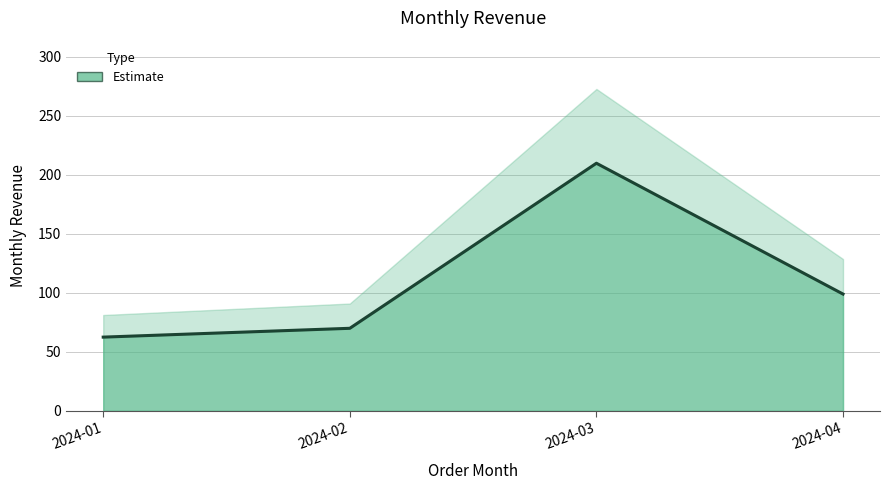

Where does the data first go above 98?

2024-03